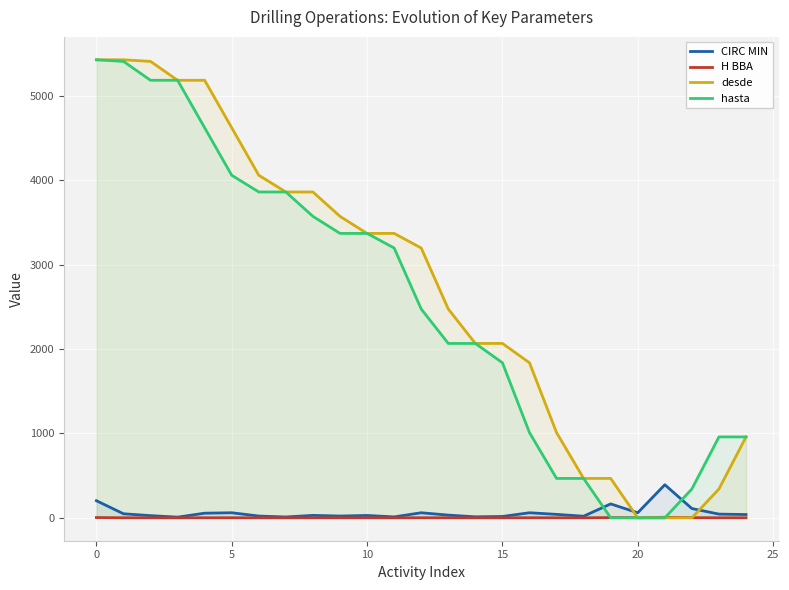

What is the maximum value shown in the chart?

5428.8